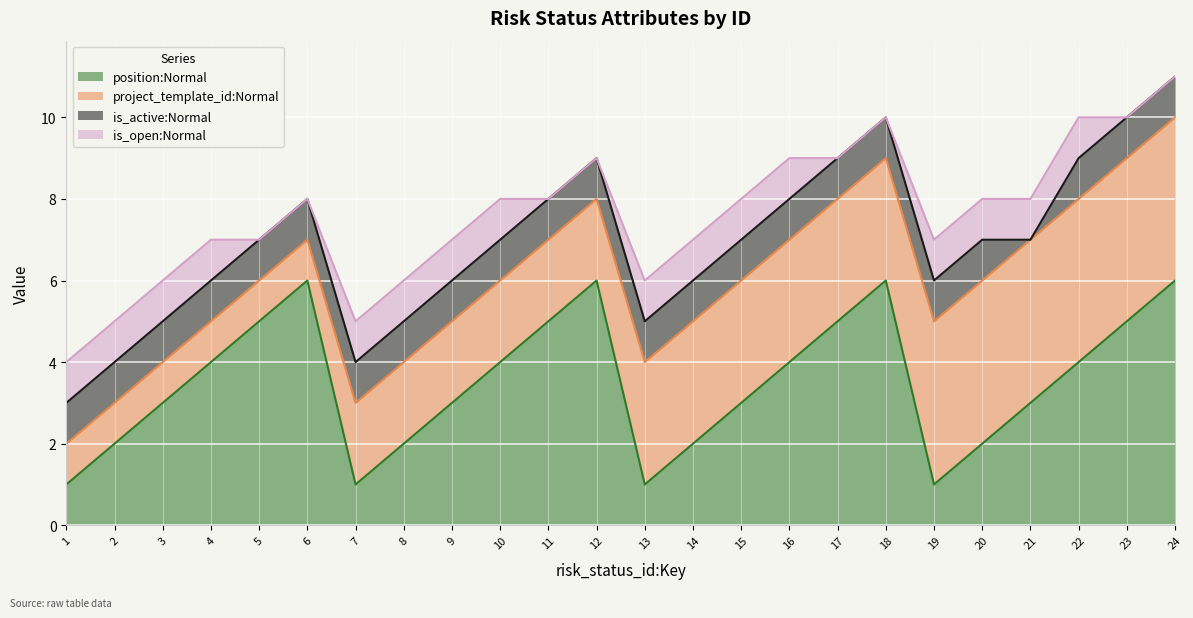

Read the is_active:Normal value at 1.

1